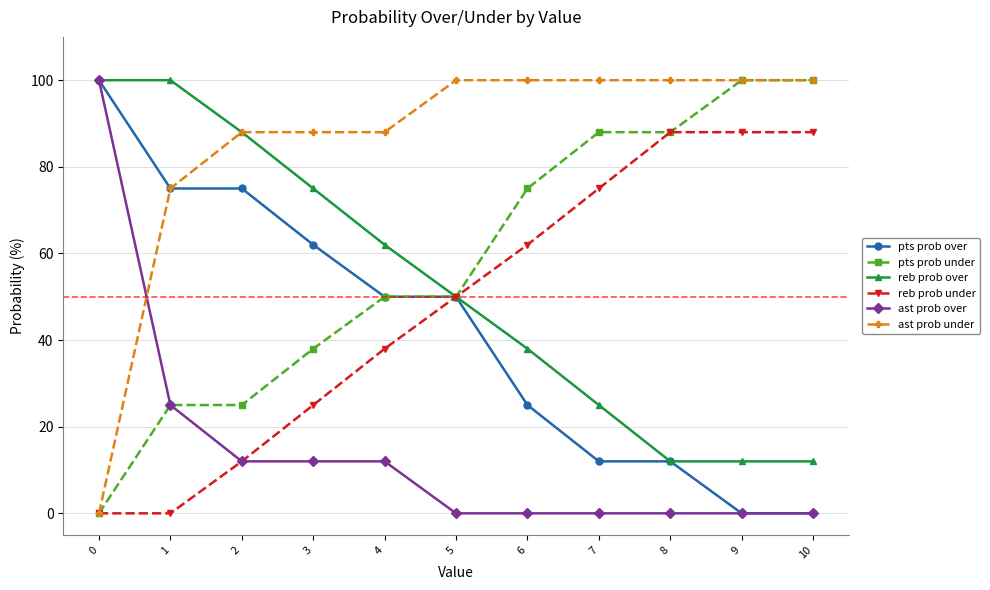

How many reb prob over values are between 12 and 88?

9